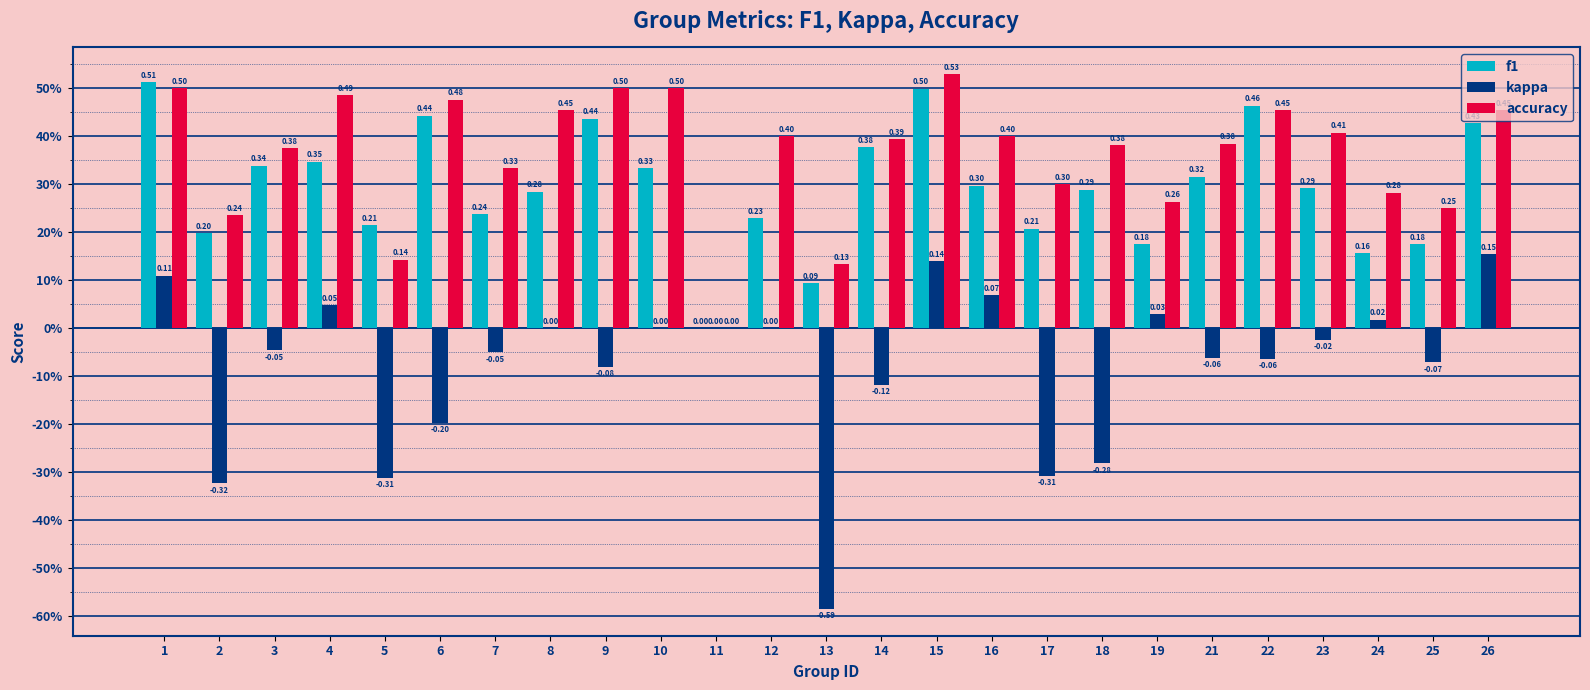

At which label is accuracy closest to 0?

11